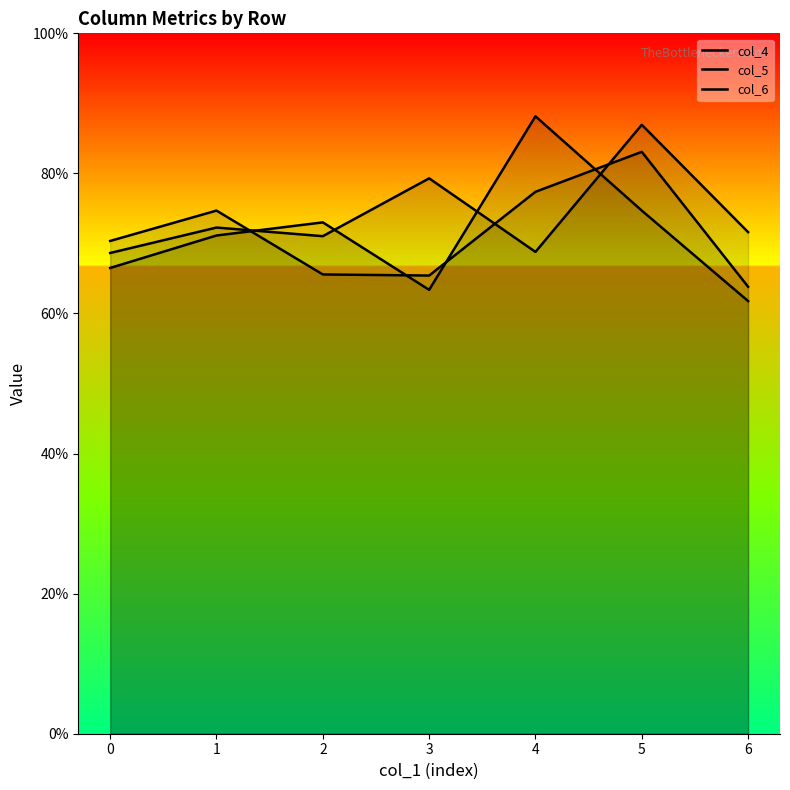

What is the total value across all series at 3?

2.1